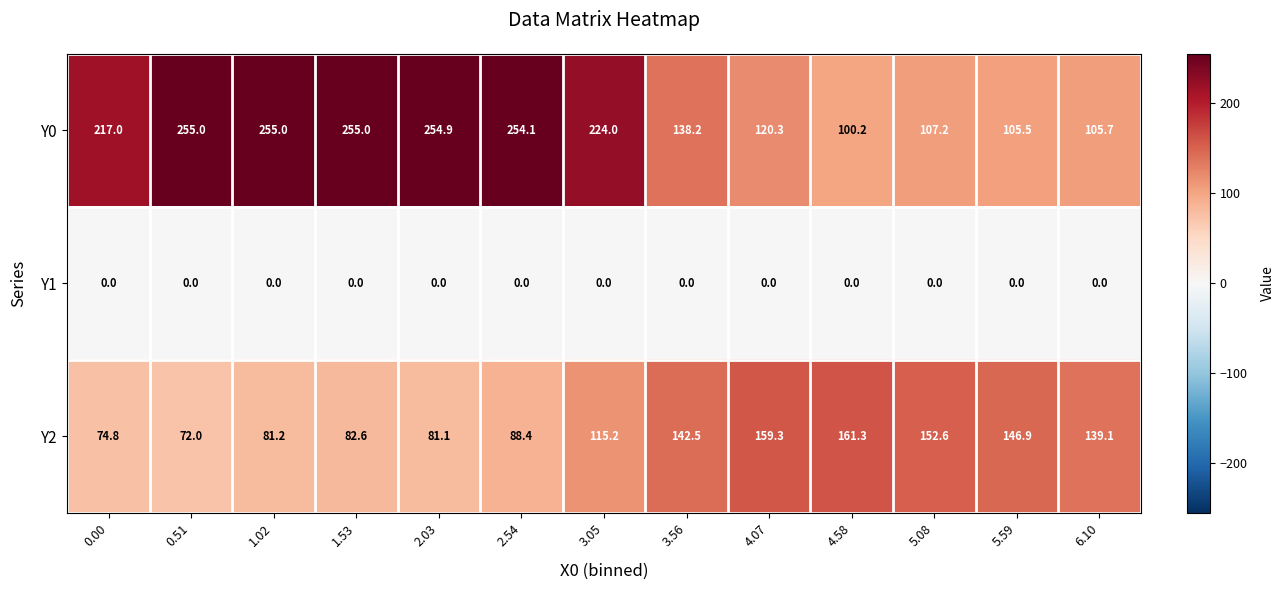

Is it true that Y2 equals 88.4 at 2.54?

True